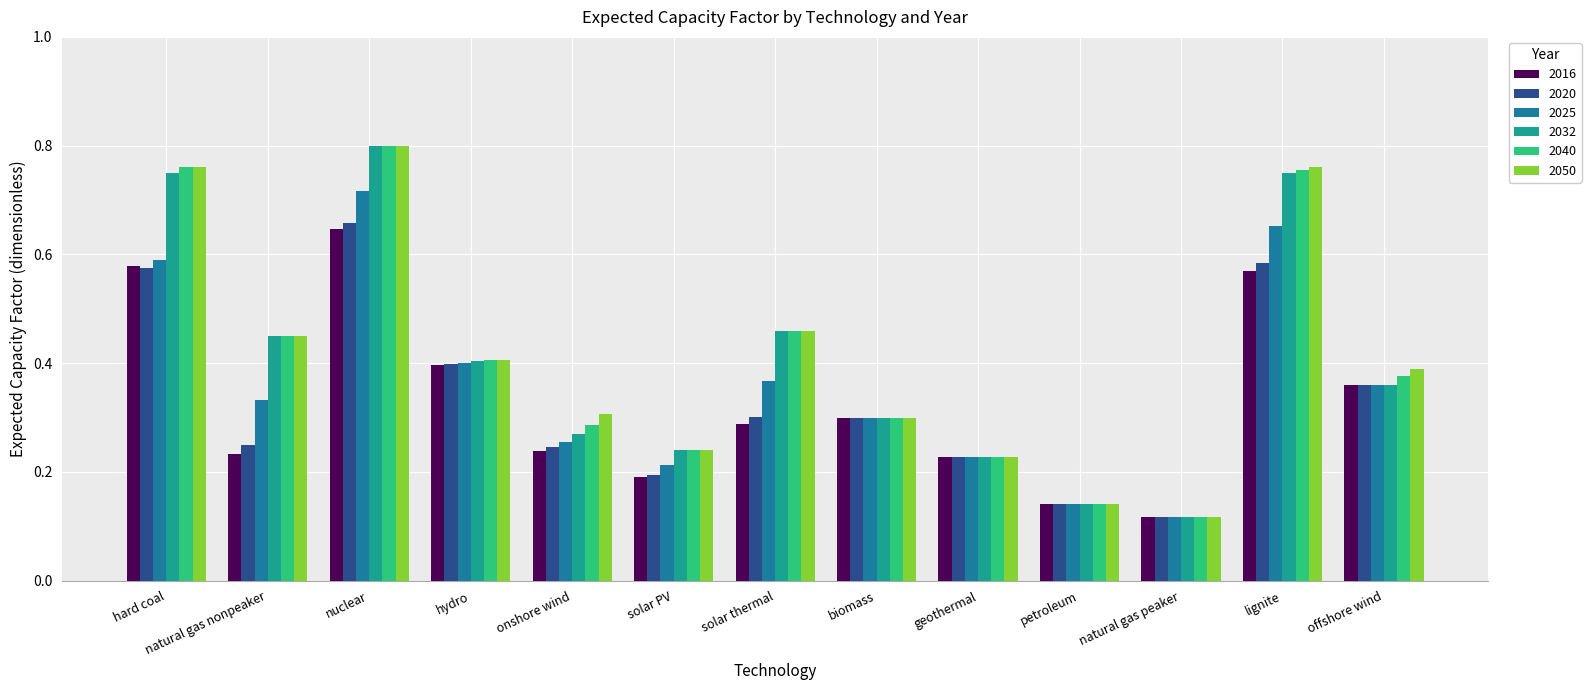

What is the label of the 10th bar from the right?

hydro